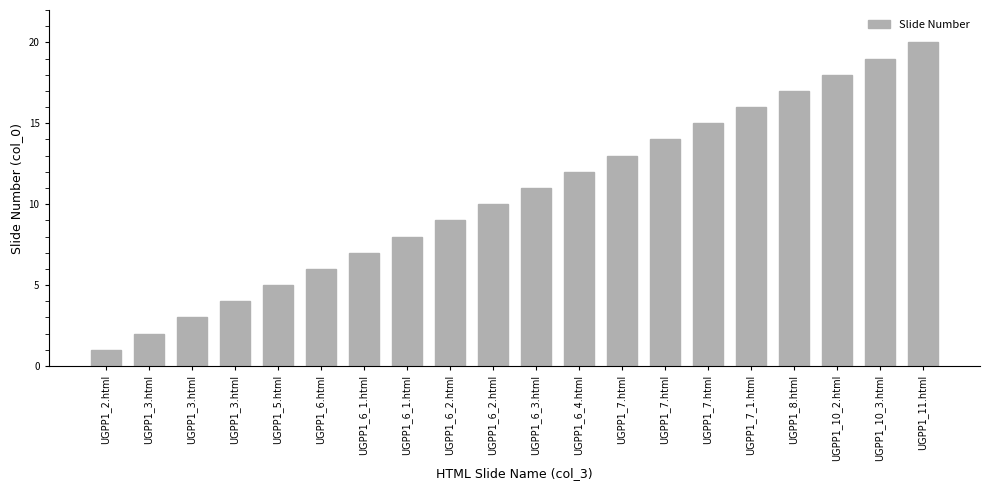

True or false: the data shows 2 at UGPP1_2.html.

False